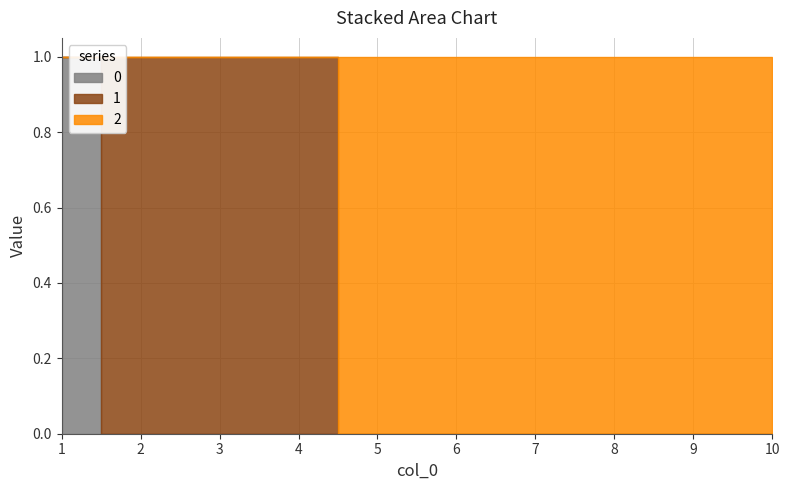

Count the 2 values in the range 0 to 1.

10